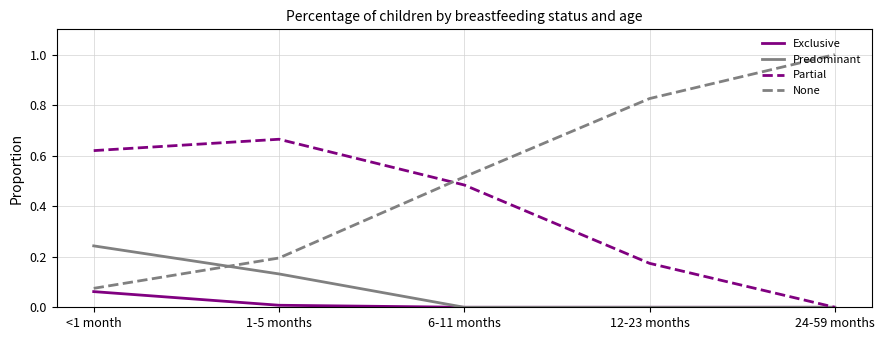

True or false: Predominant and None cross at least once.

True